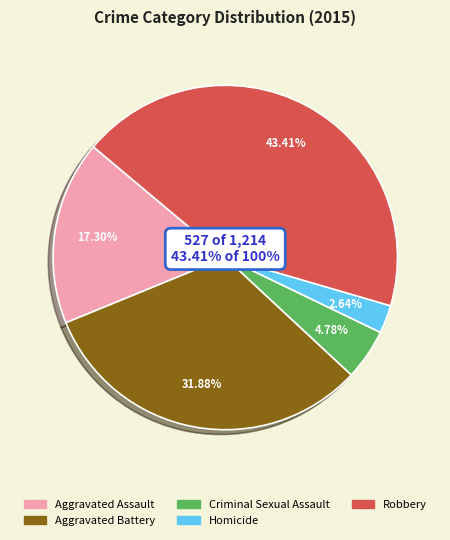

Approximately how many times larger is the value at Aggravated Assault compared to Criminal Sexual Assault?

3.6